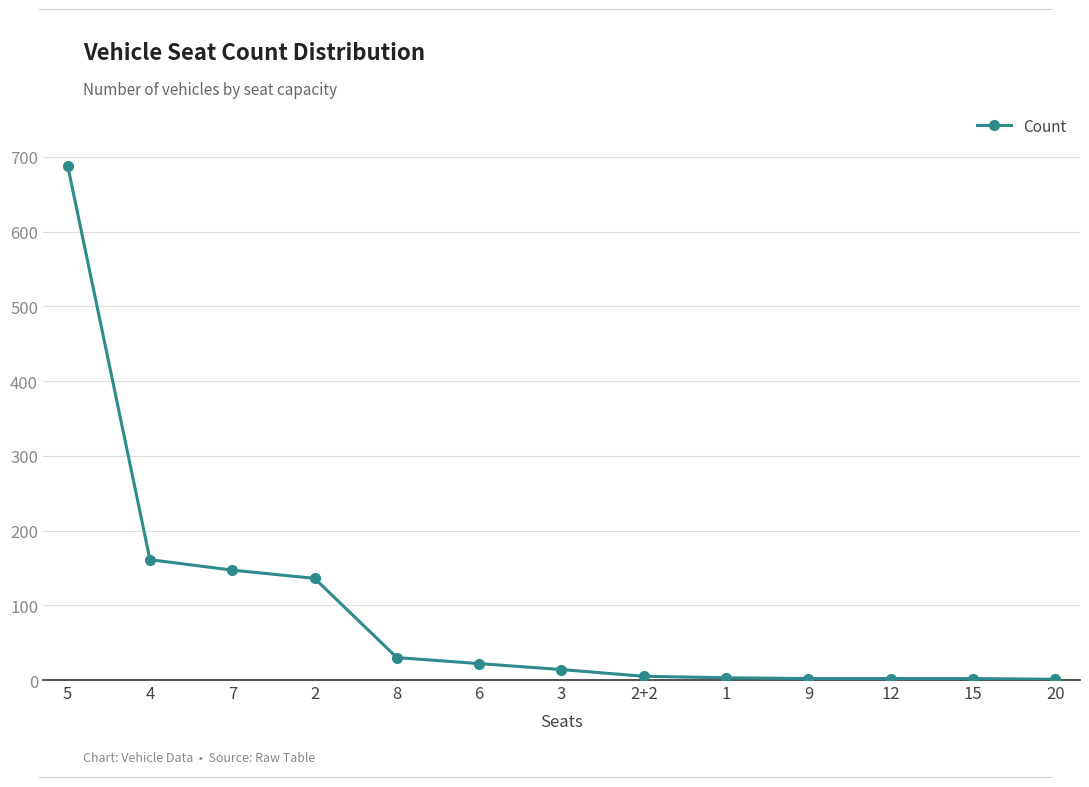

Which has a higher value, 6 or 12?

6